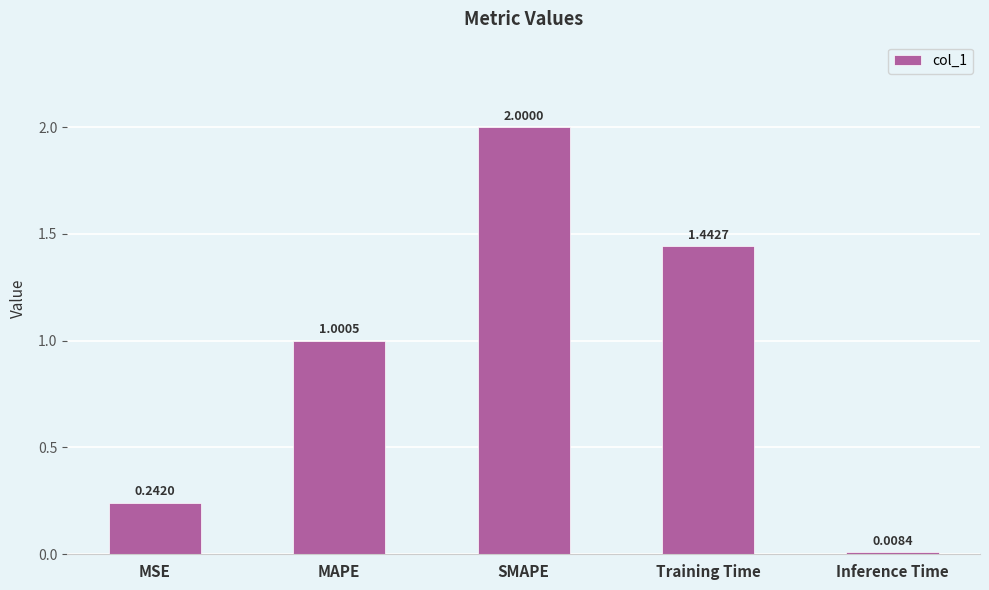

Between Training Time and MAPE, which is larger?

Training Time